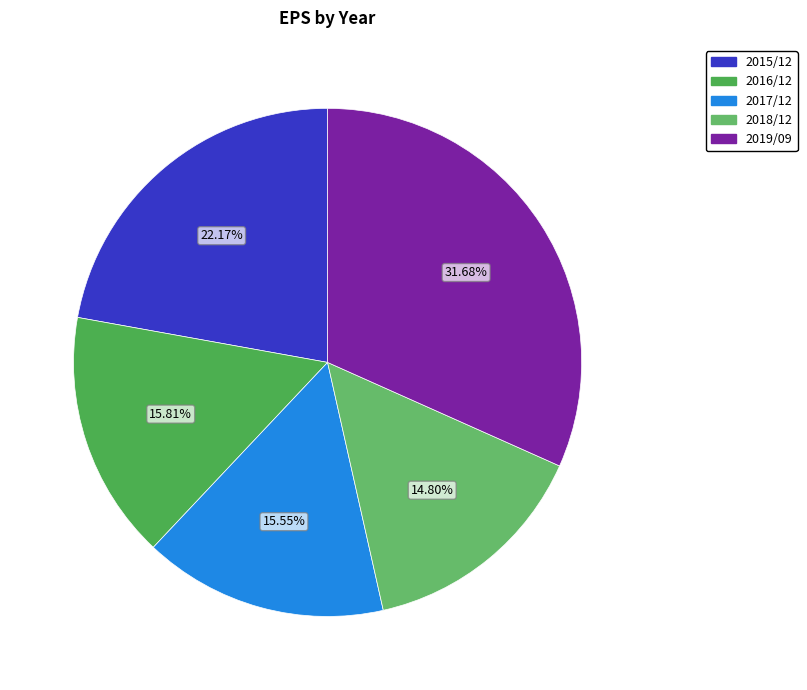

What is the ratio of the value at 2016/12 to the value at 2019/09?

0.5